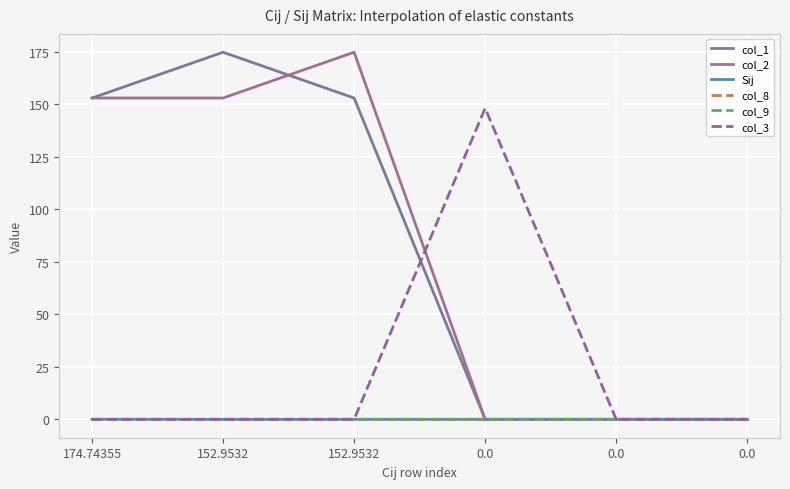

How many lines are shown in the chart?

6